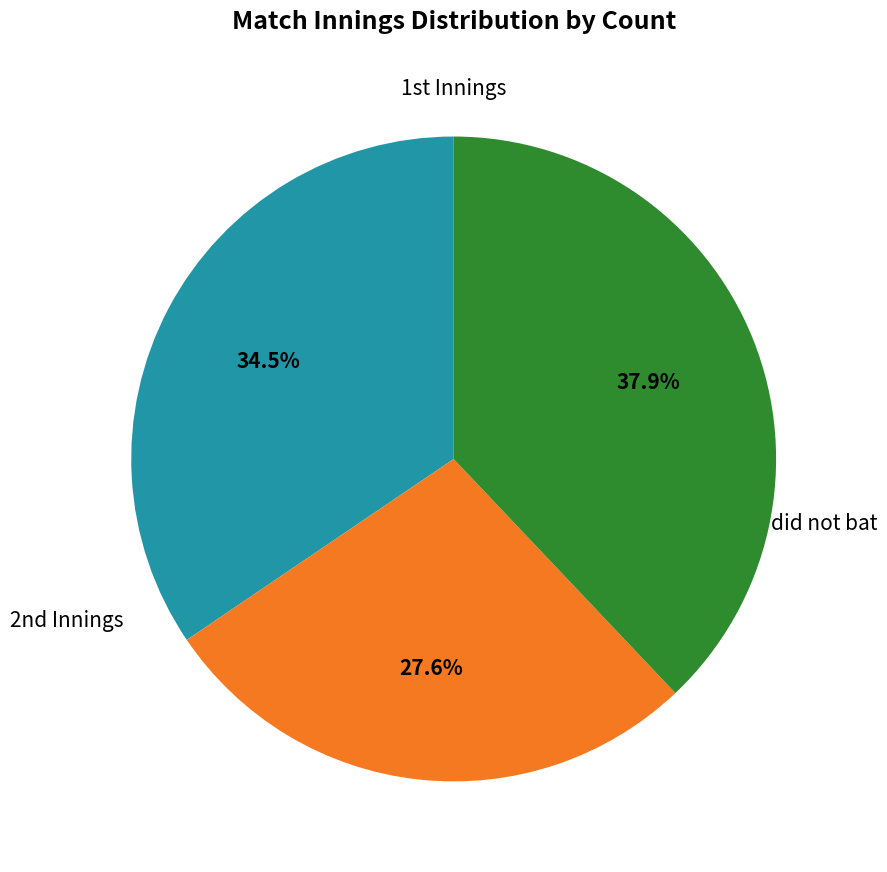

Rank the categories by value from lowest to highest.

2nd, 1st, did not bat